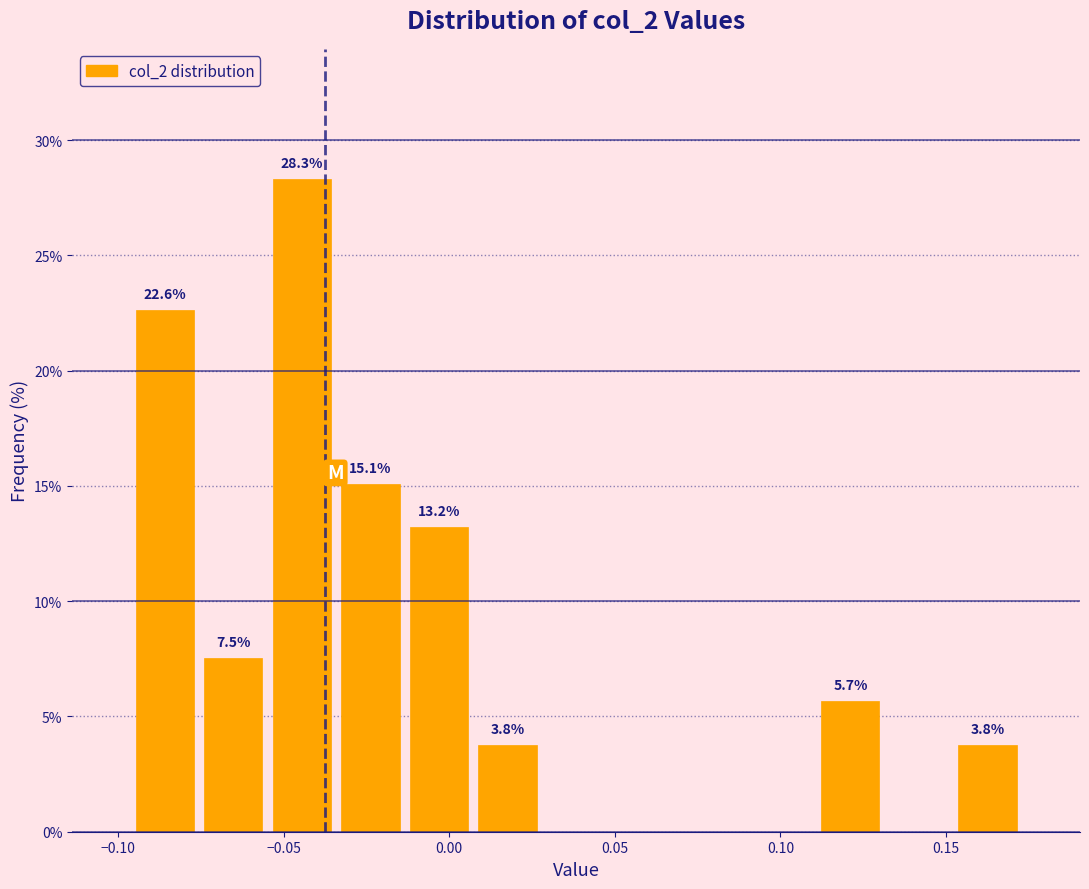

Over which range of the x-axis is the bar tallest?

-0.055 to -0.035